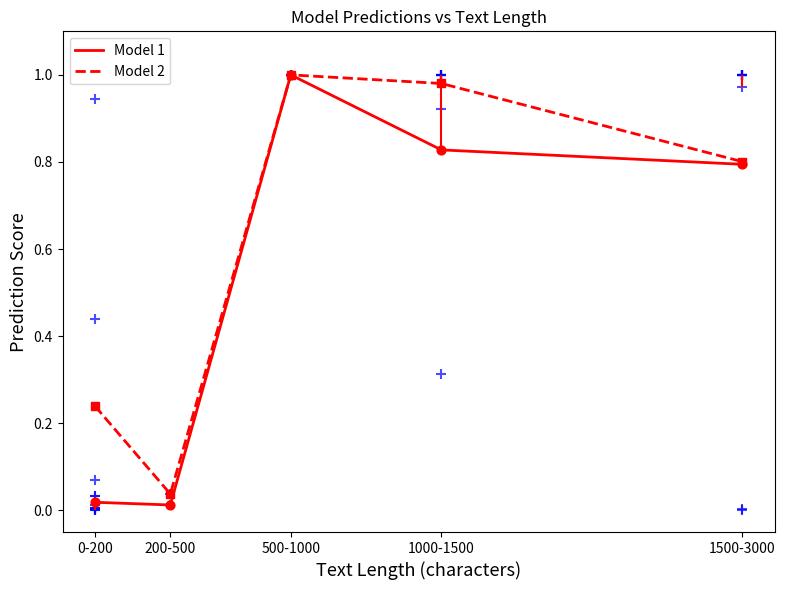

Which series reaches the minimum Y coordinate?

Model 1